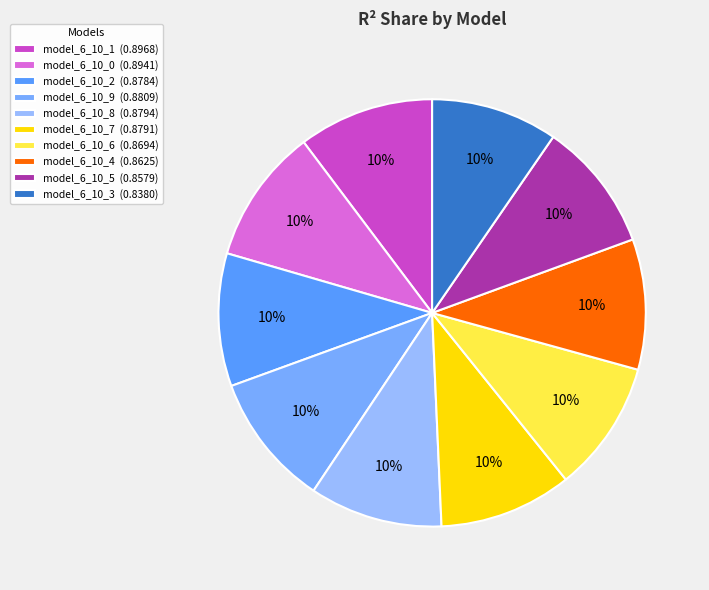

What is the smallest slice in the pie chart?

model_6_10_3